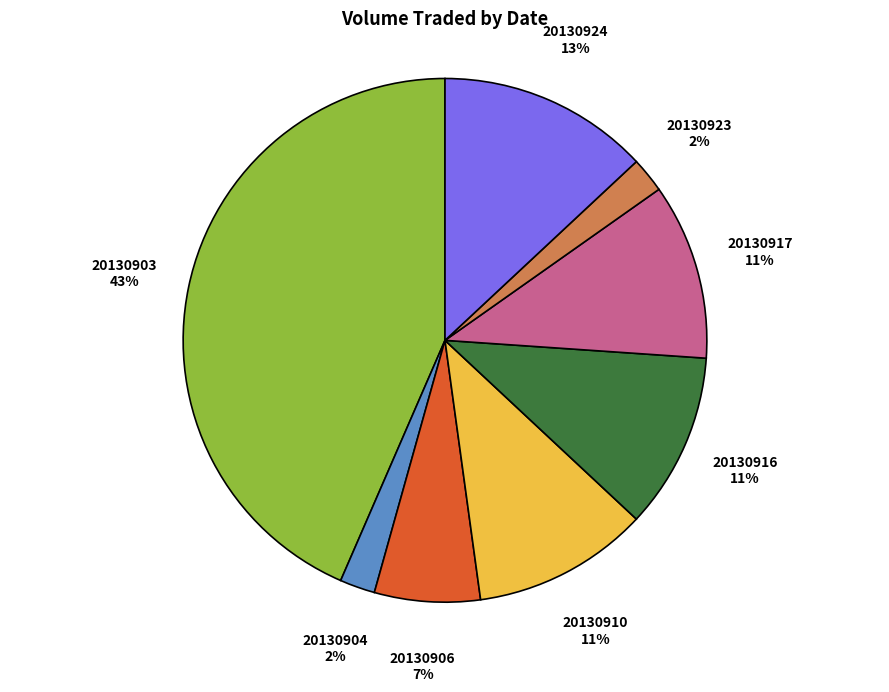

How many slices are in this pie chart?

8